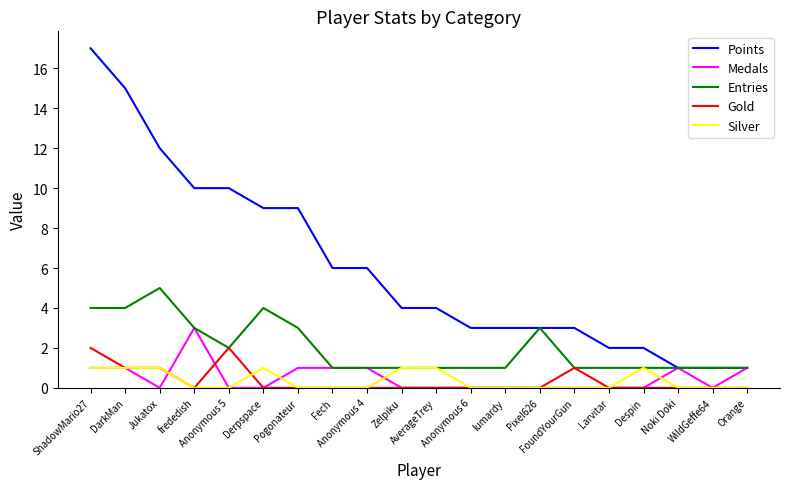

Reading left to right, list all the values displayed in this chart.

Points: 17	15	12	10	10	9	9	6	6	4	4	3	3	3	3	2	2	1	1	1
Medals: 1	1	0	3	0	0	1	1	1	0	0	0	0	0	0	0	0	1	0	1
Entries: 4	4	5	3	2	4	3	1	1	1	1	1	1	3	1	1	1	1	1	1
Gold: 2	1	1	0	2	0	0	0	0	0	0	0	0	0	1	0	0	0	0	0
Silver: 1	1	1	0	0	1	0	0	0	1	1	0	0	0	0	0	1	0	0	0